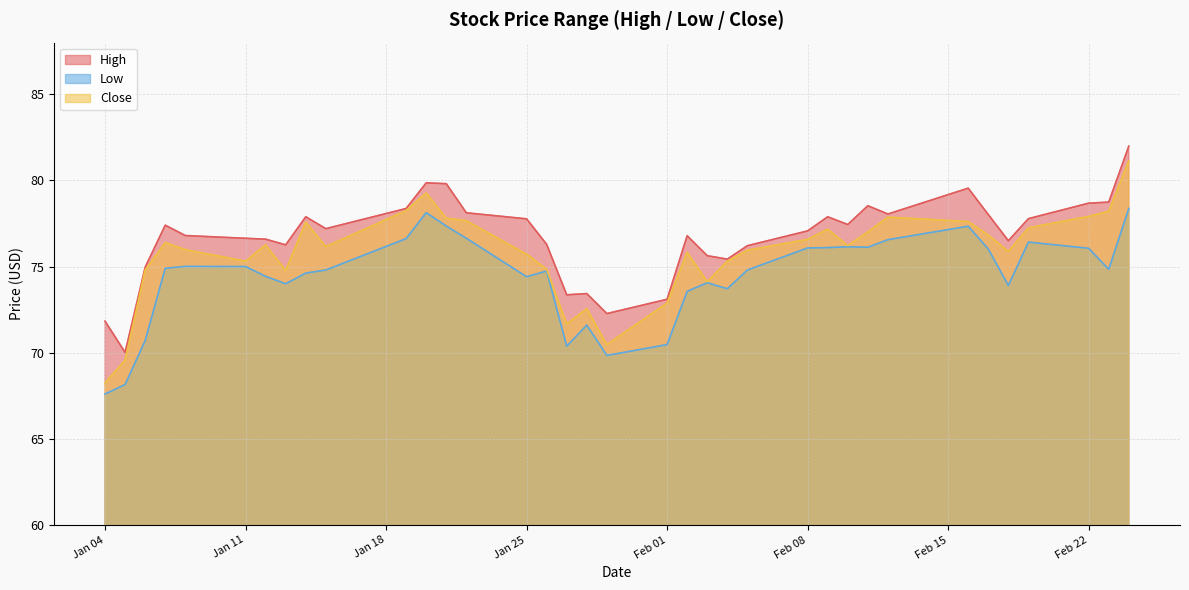

What is the total value across all series at Feb 01?

216.4